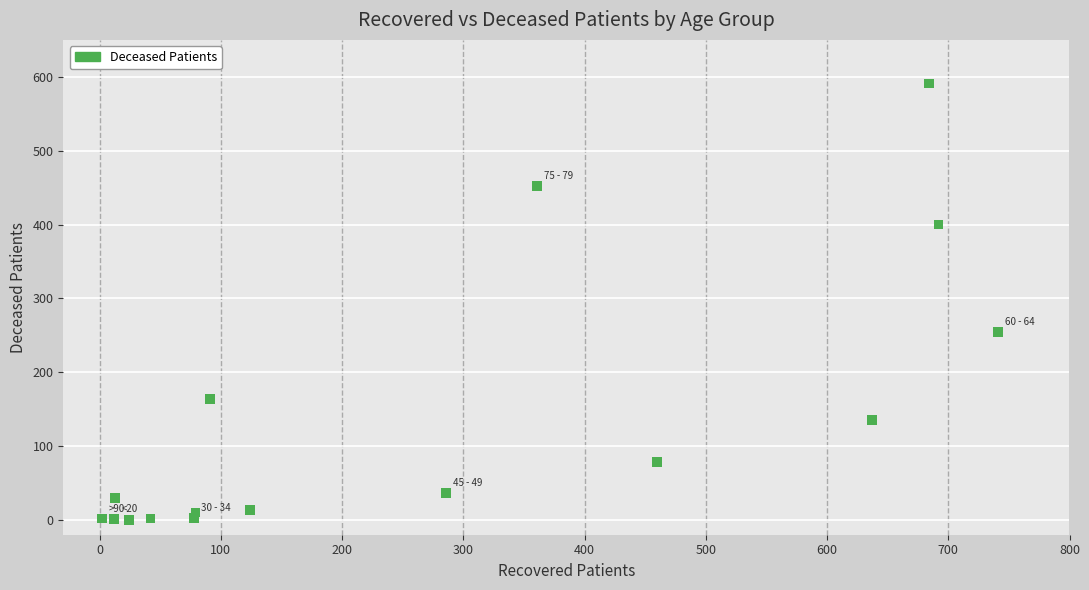

What Y value in the scatter plot is closest to 295?

255